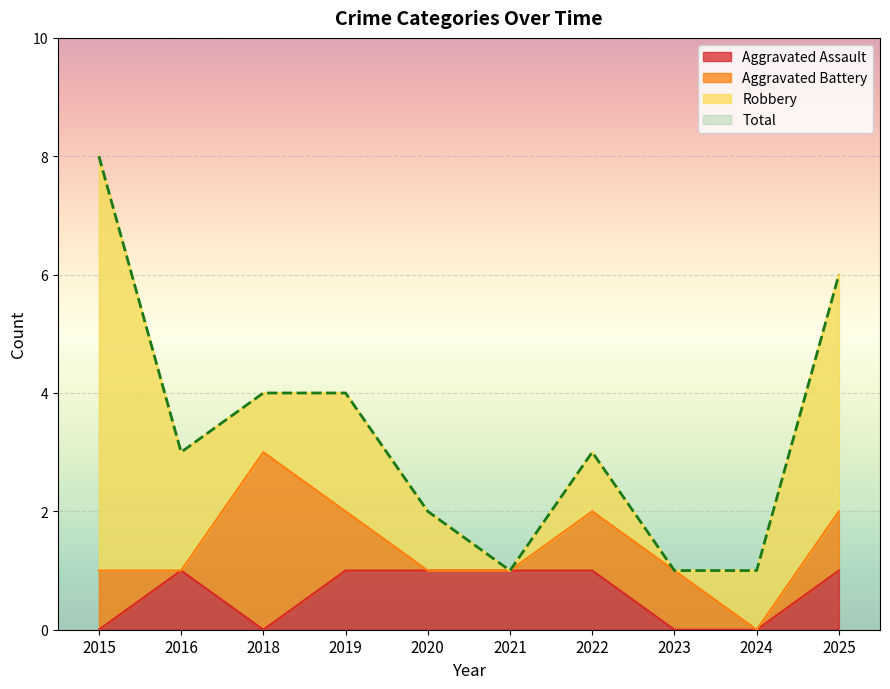

Read the Total value at 2024.

1